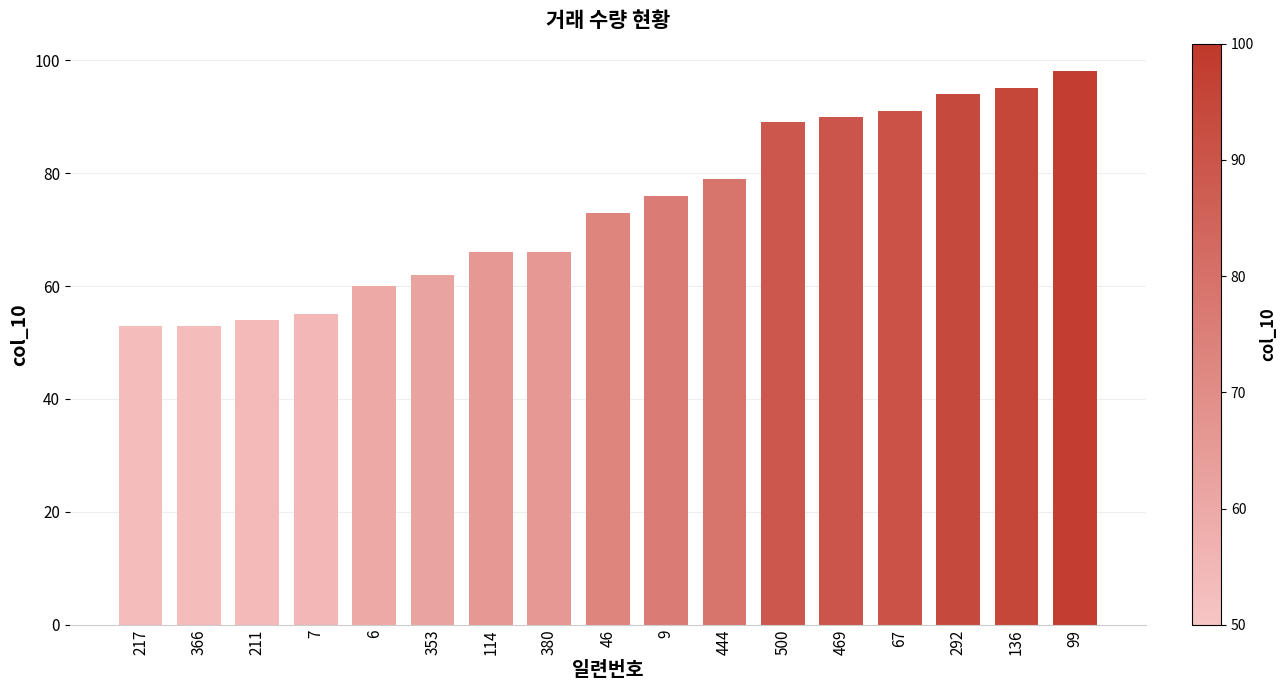

What position from the left is 136?

16